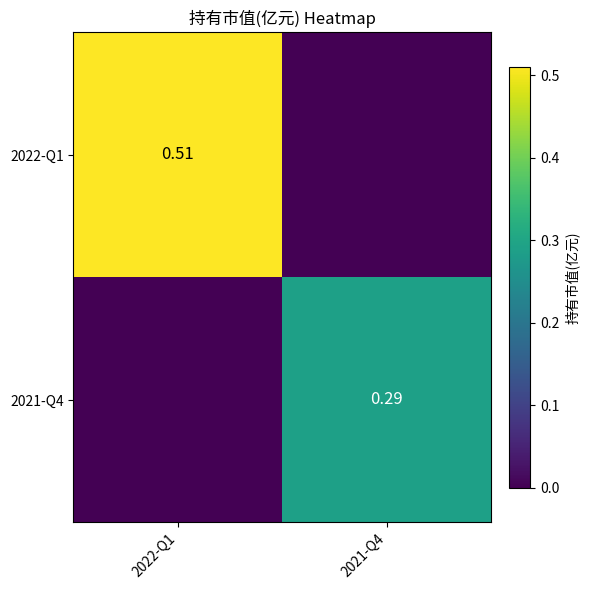

List the labels in order of 2021-Q4 value, smallest first.

2022-Q1, 2021-Q4